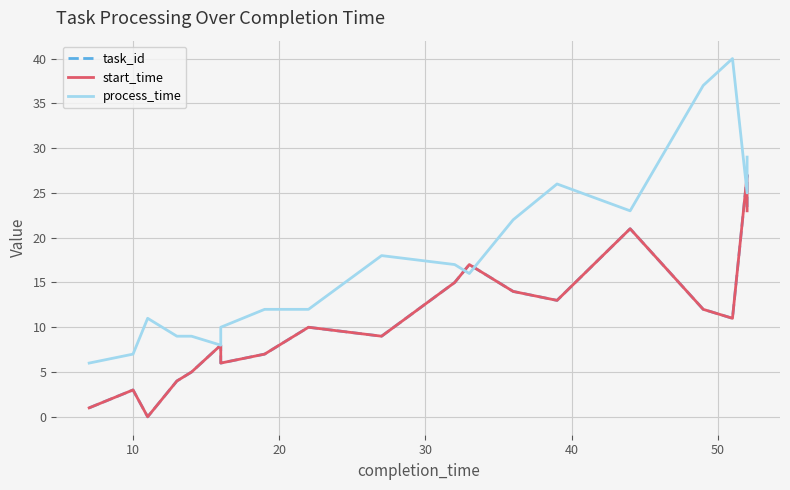

Which series has the largest total across all categories?

process_time